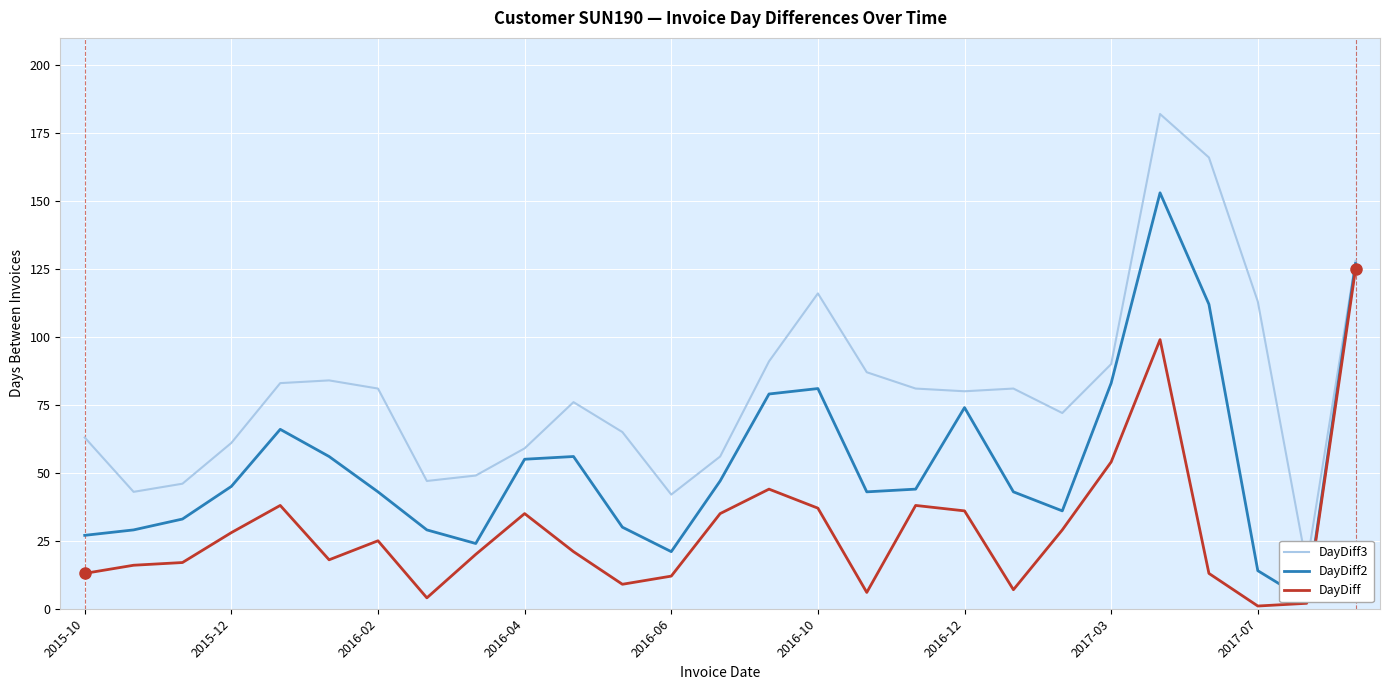

How many lines are shown in the chart?

3